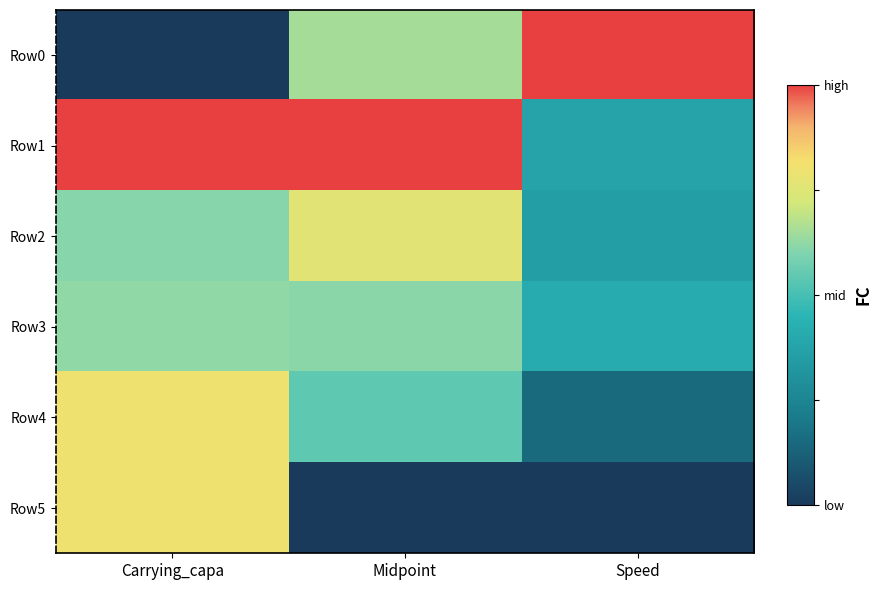

At how many categories does at least one series exceed 0?

3